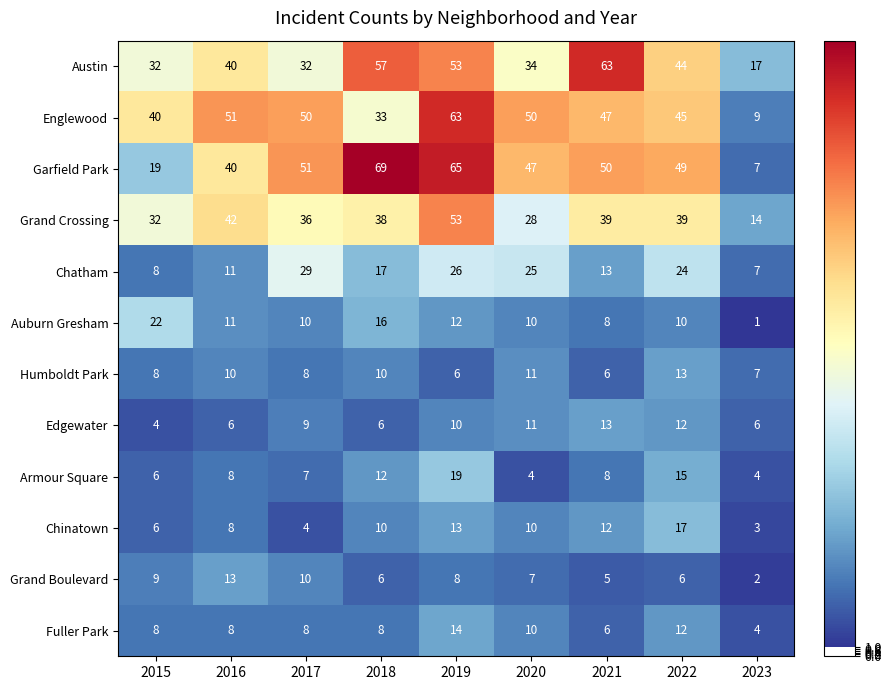

List the labels in order of Chatham value, largest first.

2017, 2019, 2020, 2022, 2018, 2021, 2016, 2015, 2023